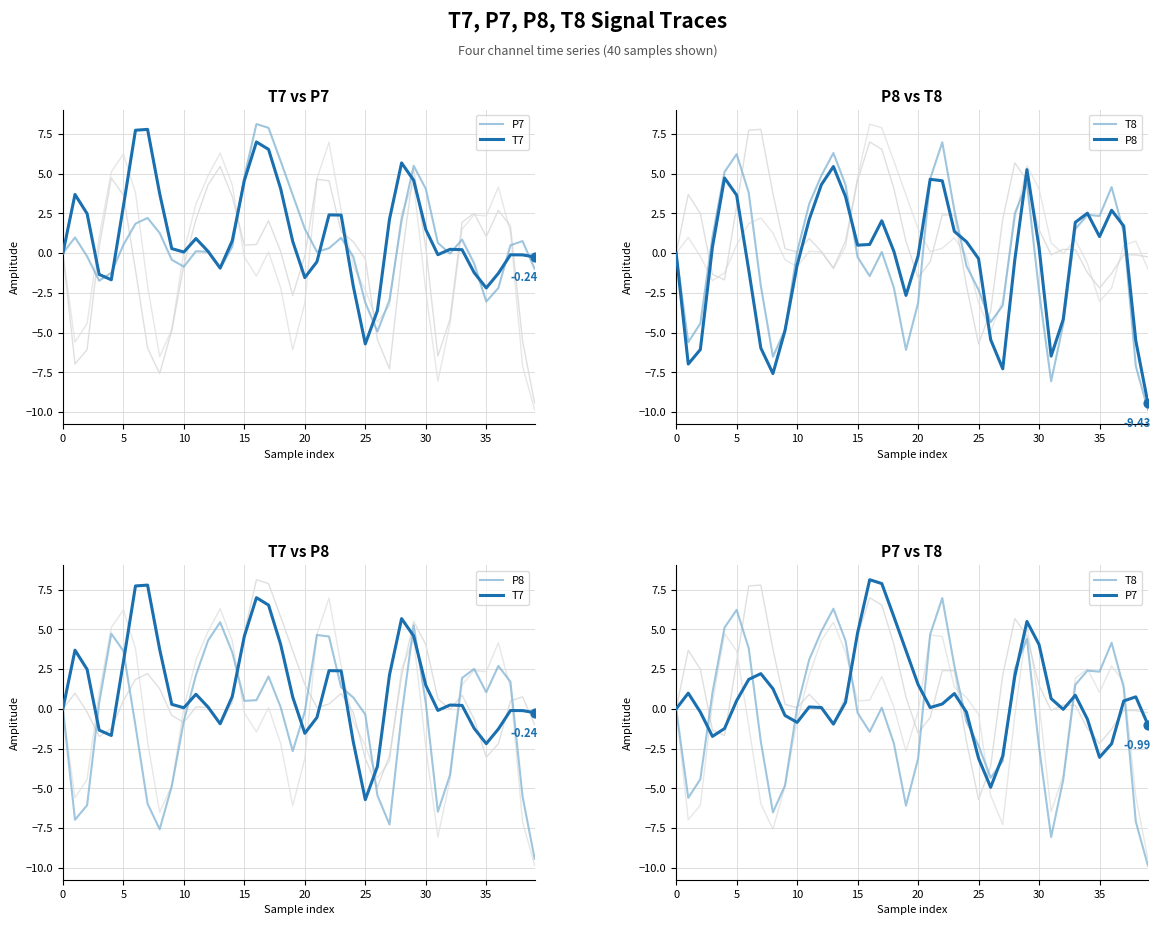

Which series contains the lowest Y value?

T8